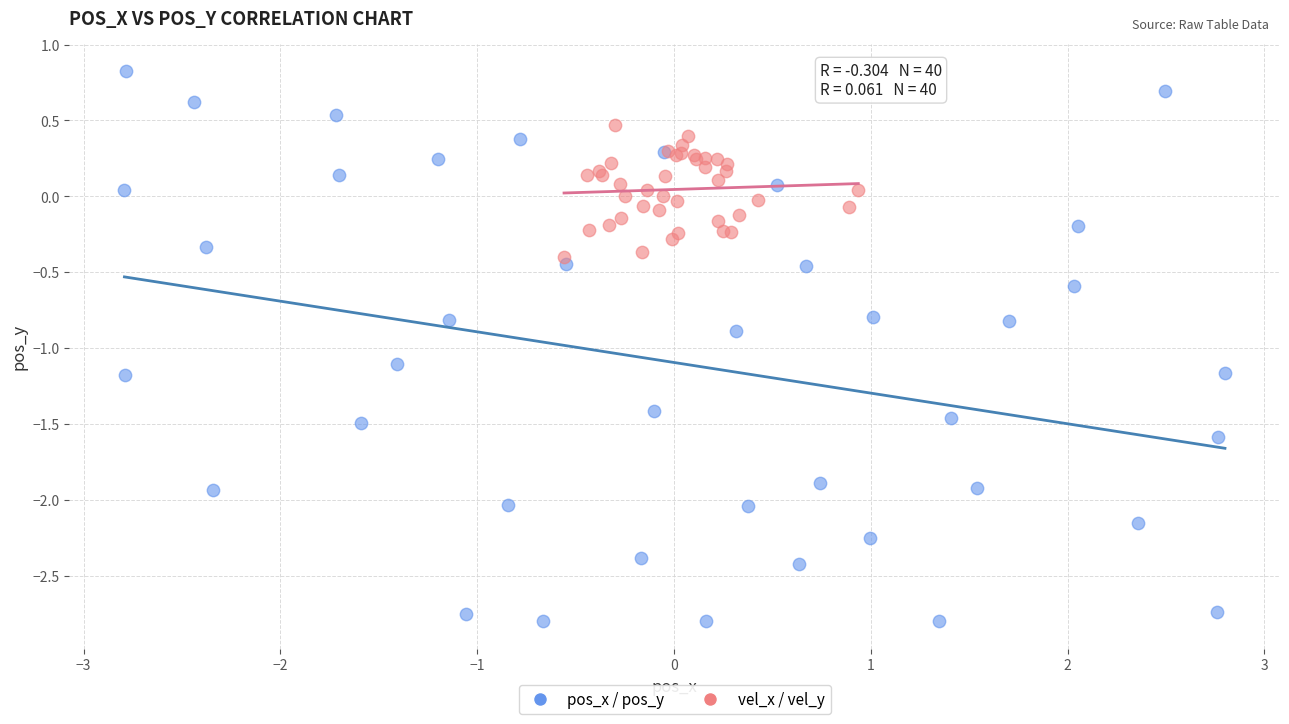

Which series reaches the maximum Y coordinate?

pos_x / pos_y